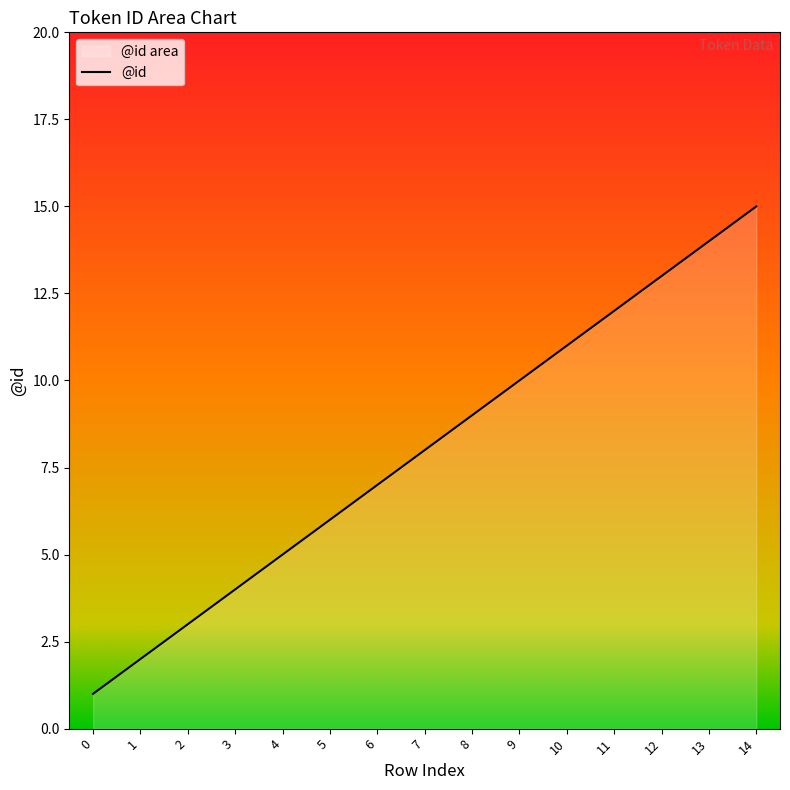

What is the difference between the maximum and minimum values?

14